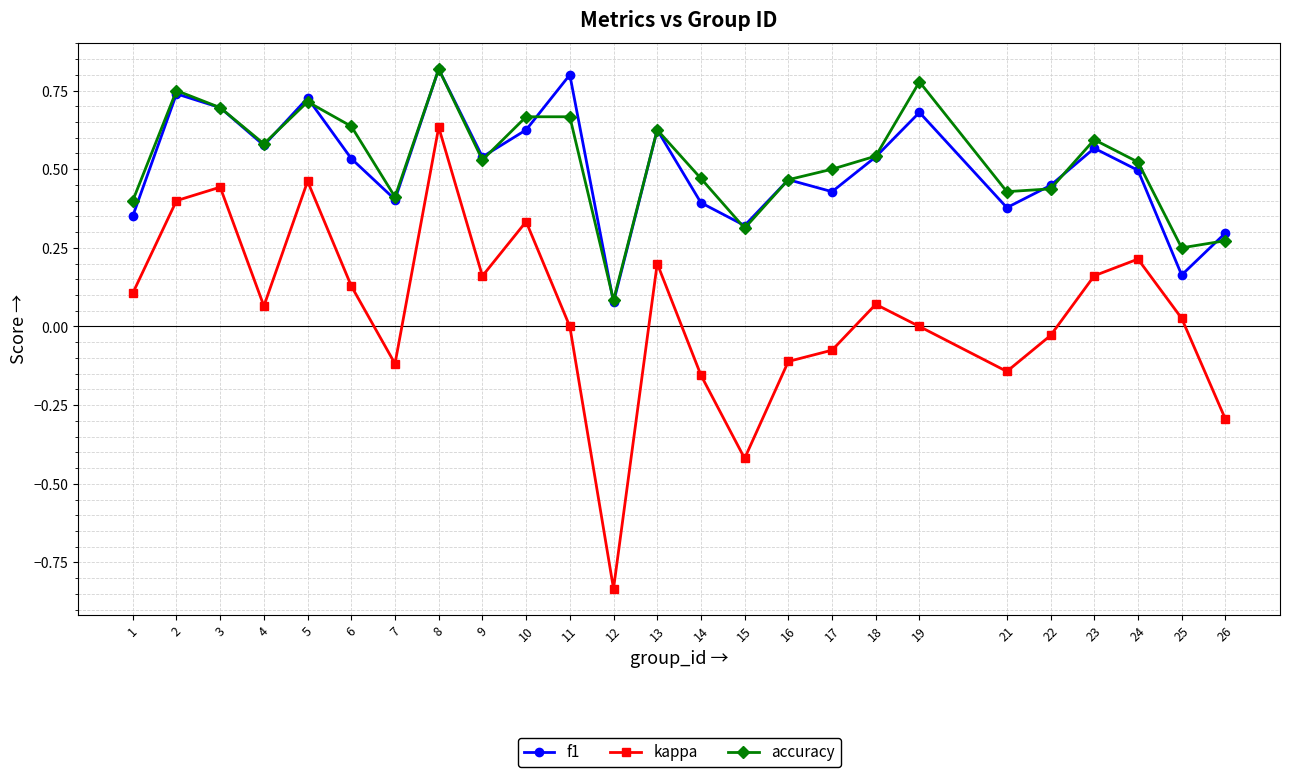

Where is the first local maximum for f1?

2